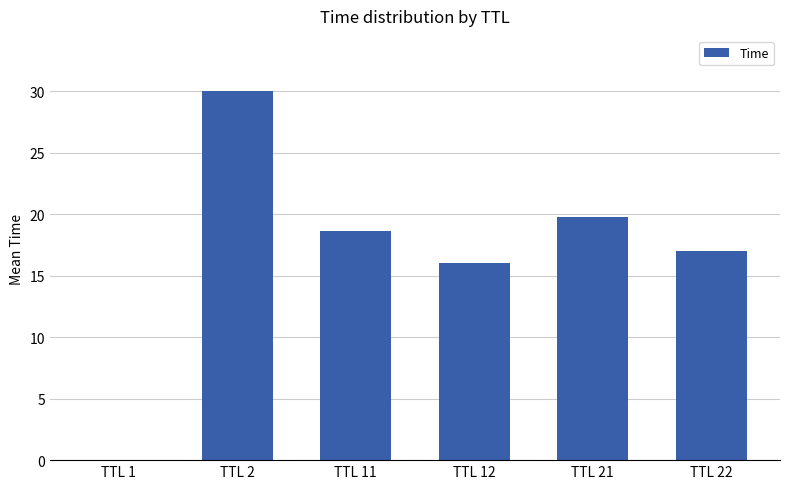

What is the sum of the values at TTL 12 and TTL 21?

35.8